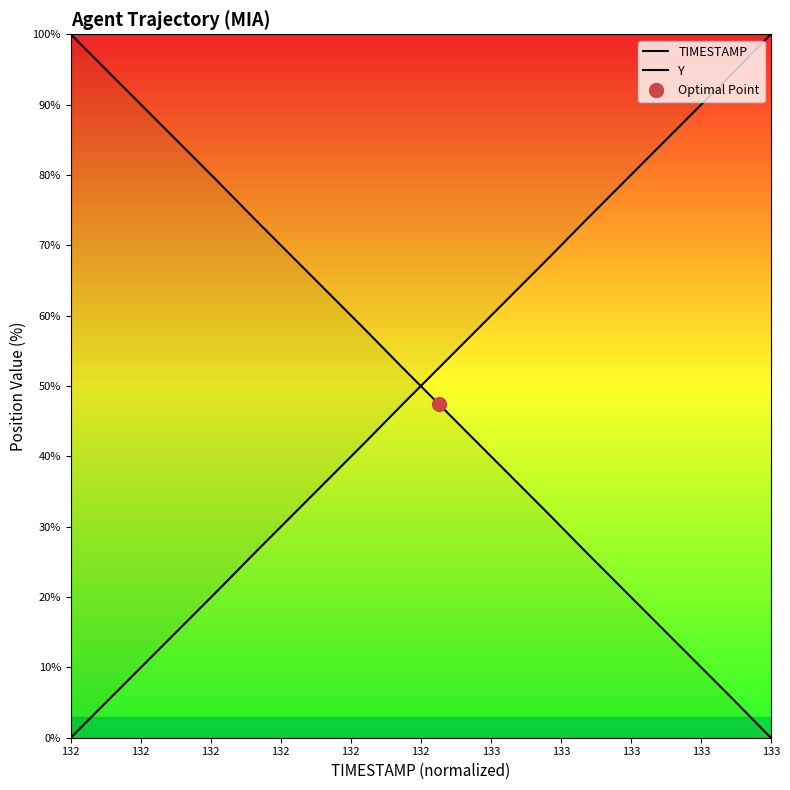

Which series has the largest range (max minus min)?

TIMESTAMP